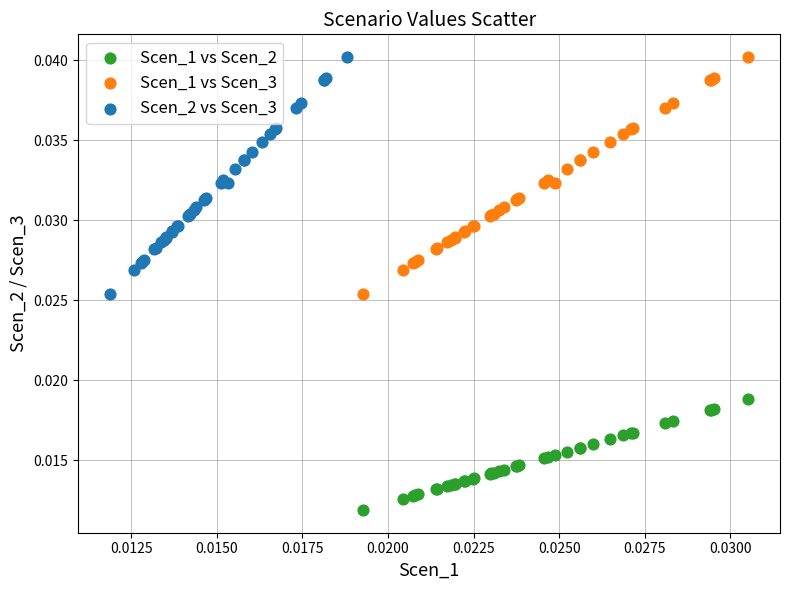

Which series reaches the minimum Y coordinate?

Scen_1 vs Scen_2